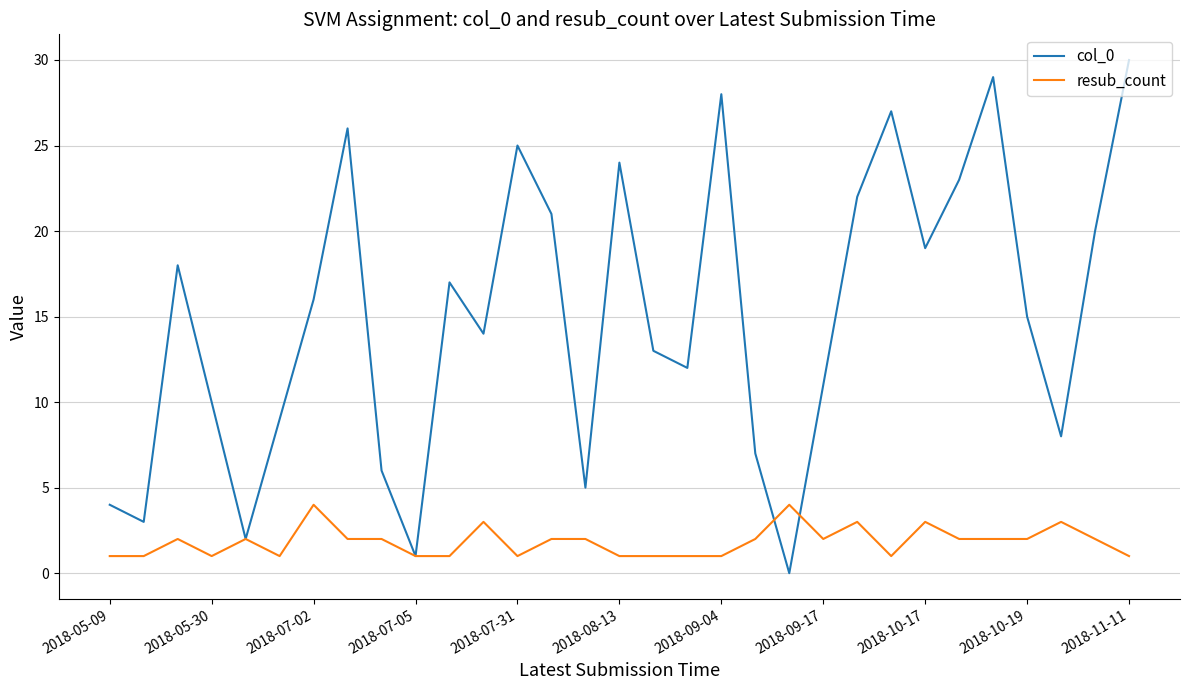

Which series has the largest total across all categories?

col_0